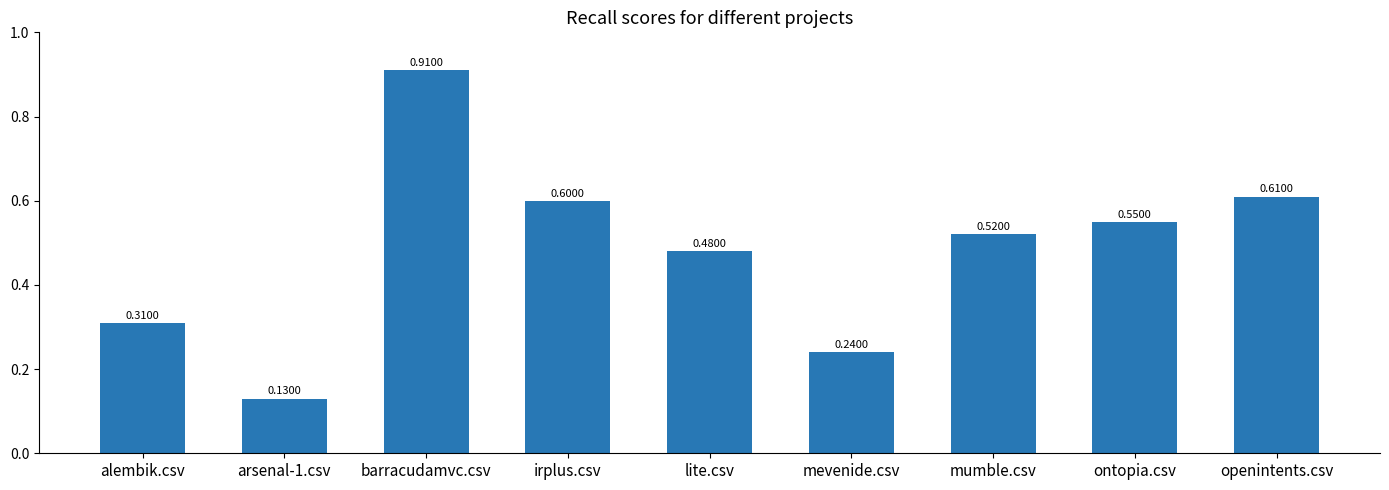

The chart shows a value of 1.1 at irplus.csv. True or false?

False